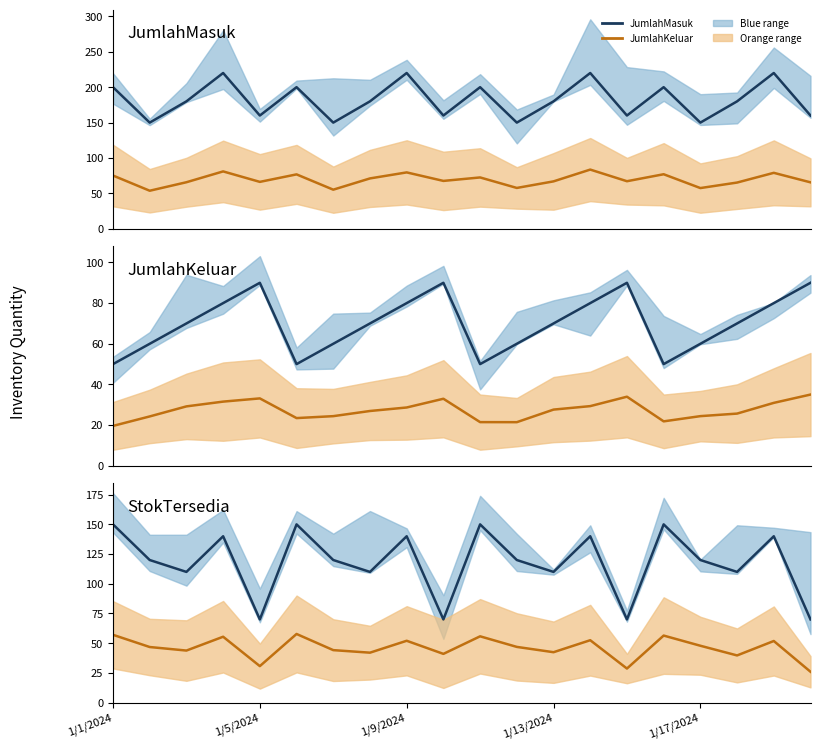

The StokTersedia (blue) series shows 140.0 at 1/9/2024. True or false?

True